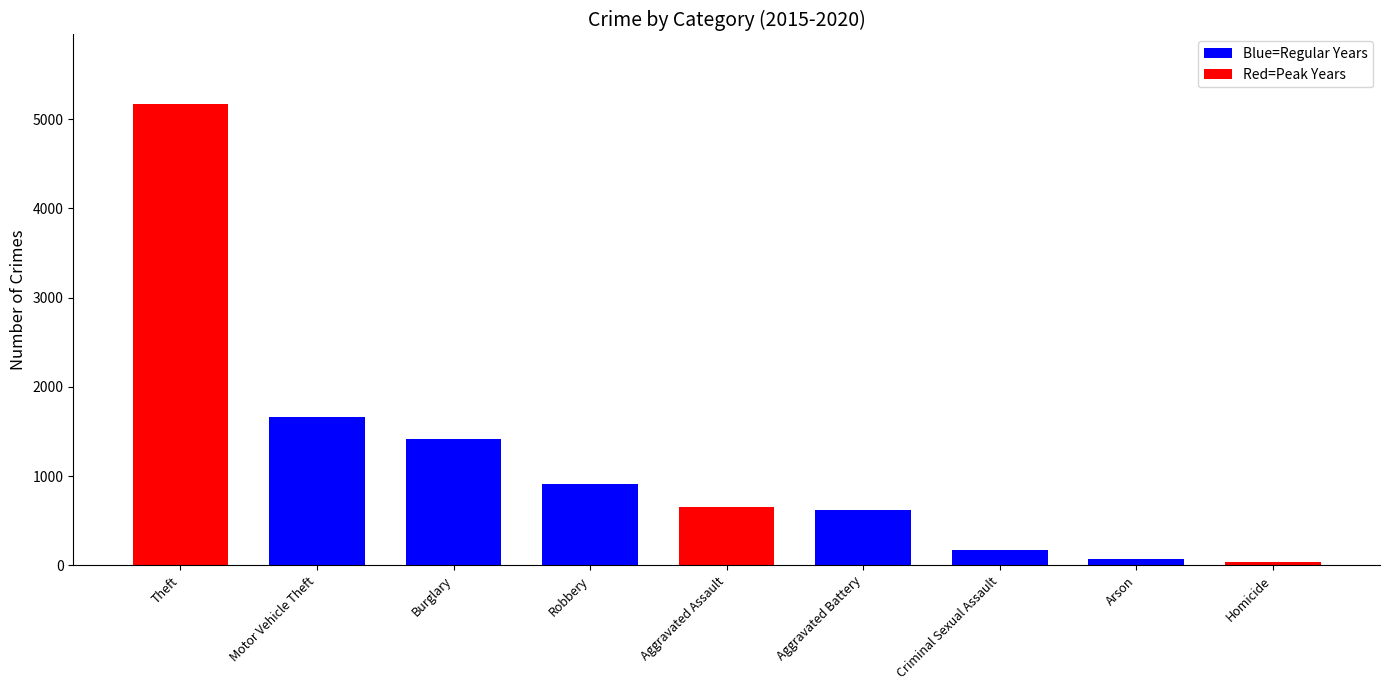

How many categories are shown in the chart?

9